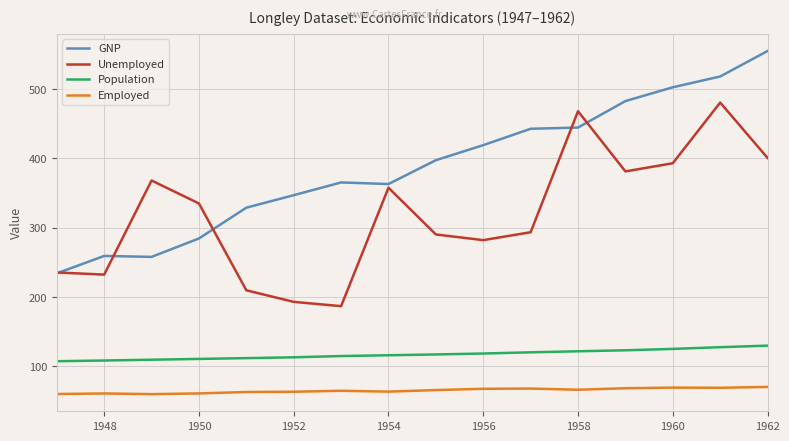

What is the smallest value displayed?

60.2